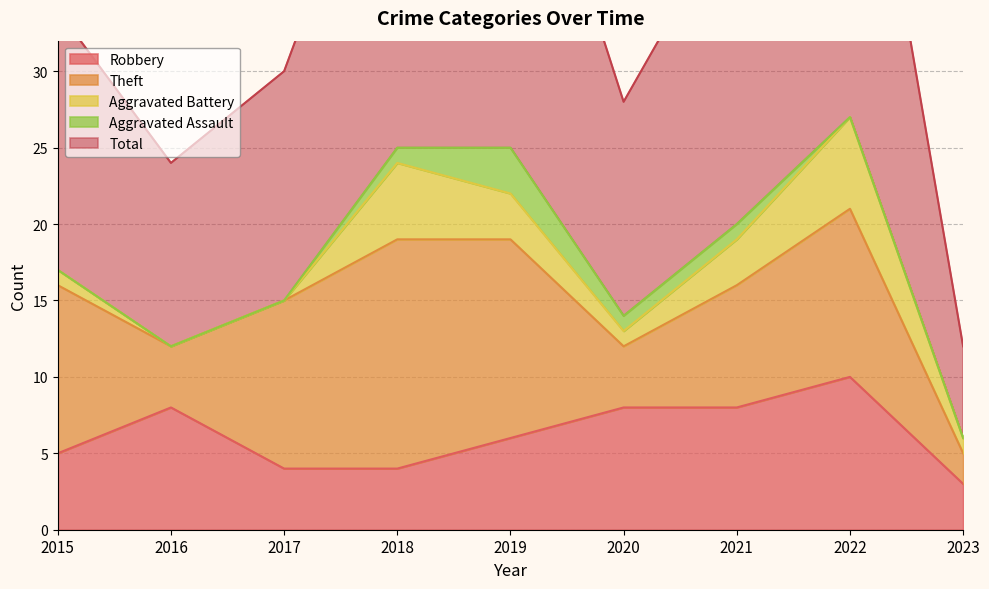

Which series changed the most between 2018 and 2019?

Robbery